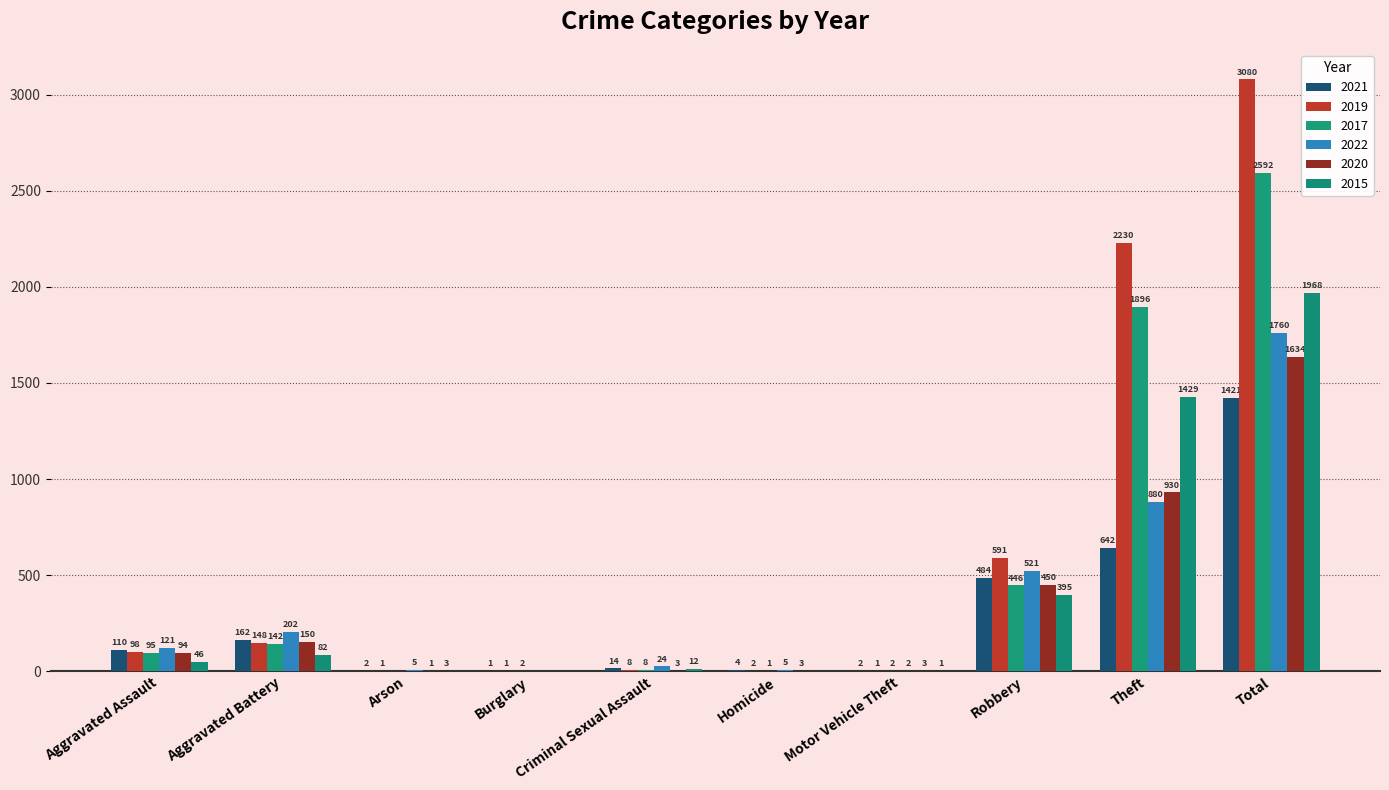

Rank the series by their maximum value, from highest to lowest.

2019, 2017, 2015, 2022, 2020, 2021